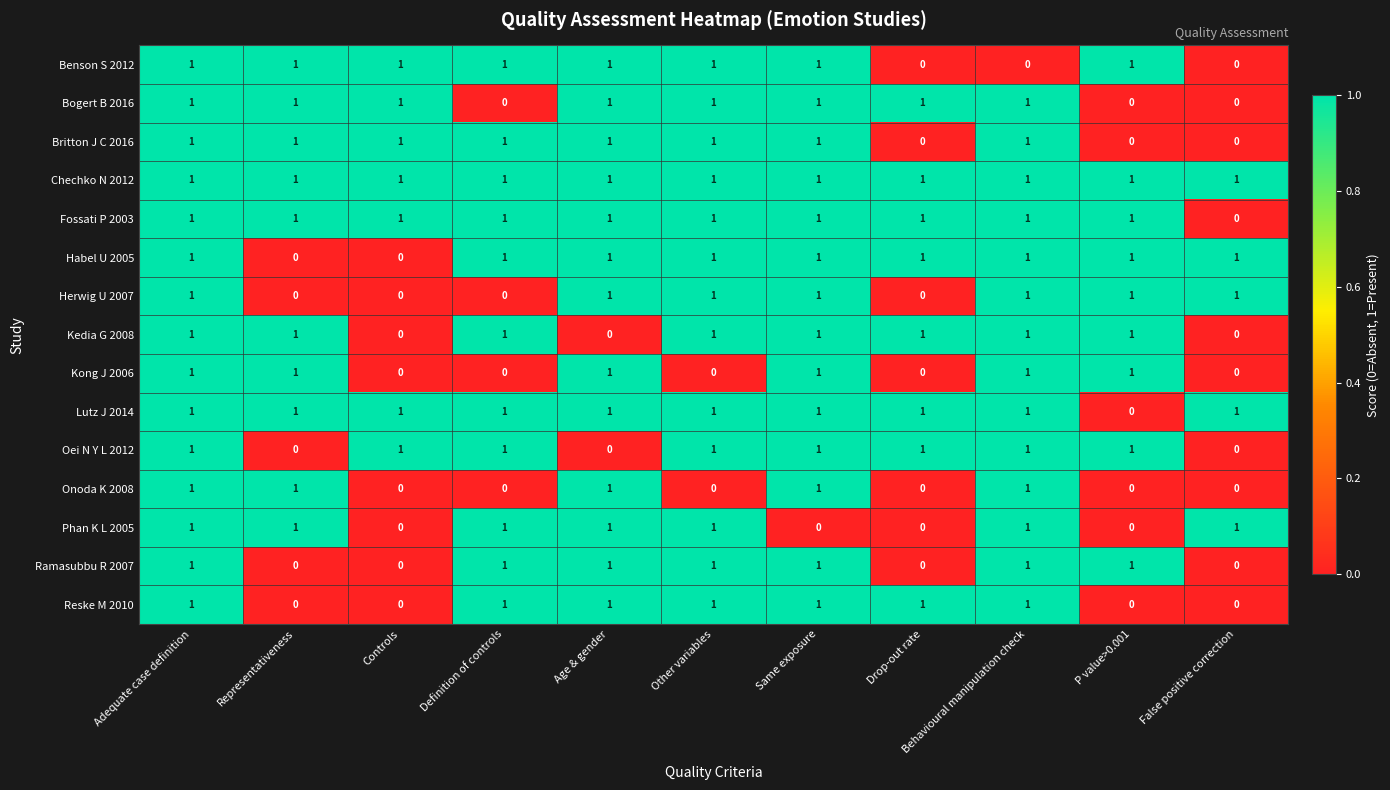

Between Adequate case definition and Behavioural manipulation check, which series saw the biggest shift?

Benson S 2012